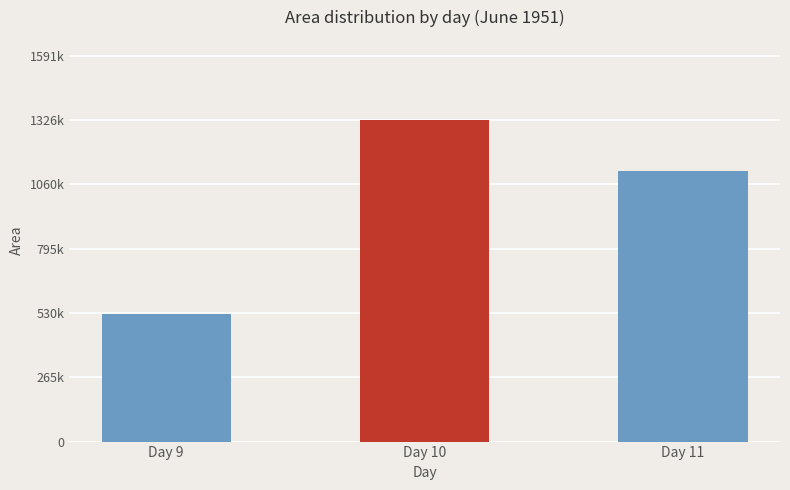

What is the change in value from Day 10 to Day 11?

-209974.0